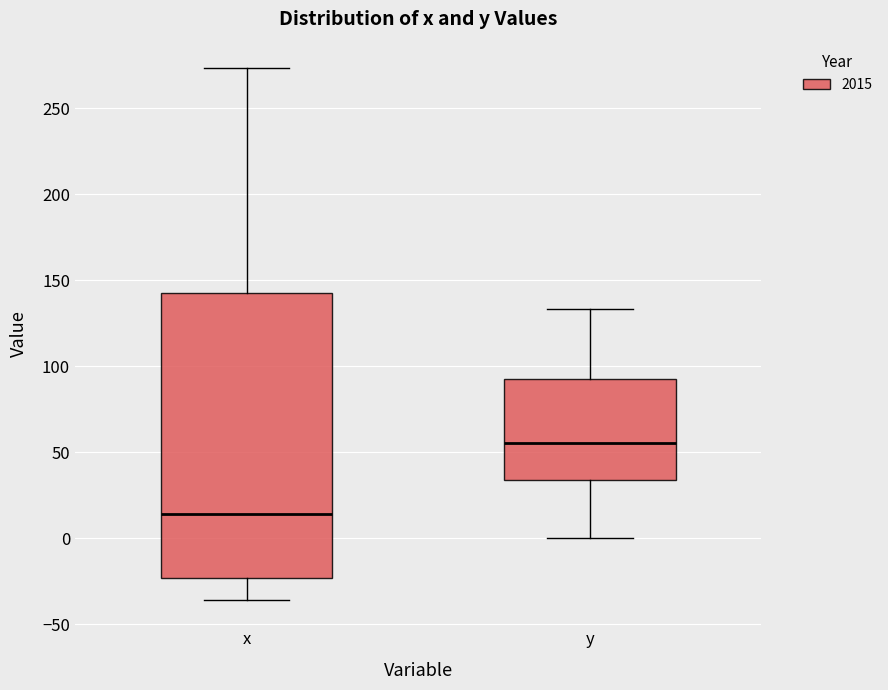

Reading left to right, read every box against the y-axis: the position of its median line, the range the box covers, and the ends of its whiskers. The values are not printed on the chart, so give them approximately, as read against the axis.

x: median 15, box -25 to 140, whiskers -35 to 275
y: median 55, box 35 to 95, whiskers 0 to 135